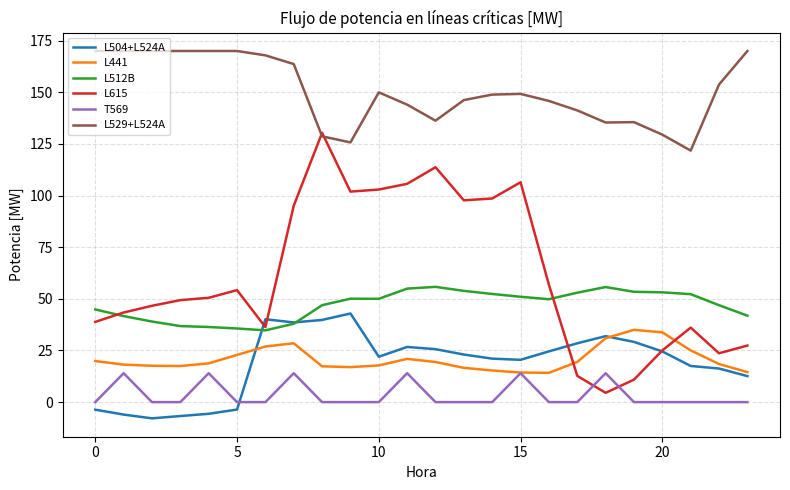

True or false: L512B has more than 1 interior local peaks.

True